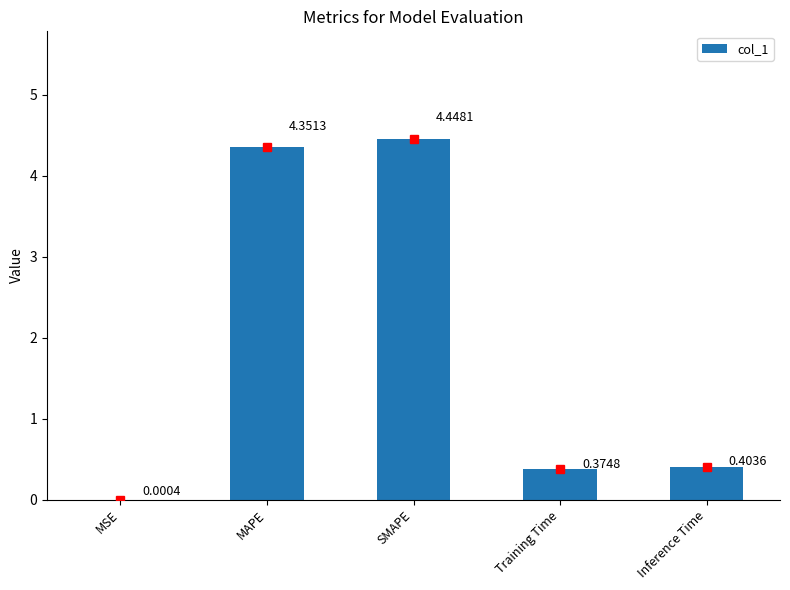

The value at SMAPE is 3.0. True or false?

False